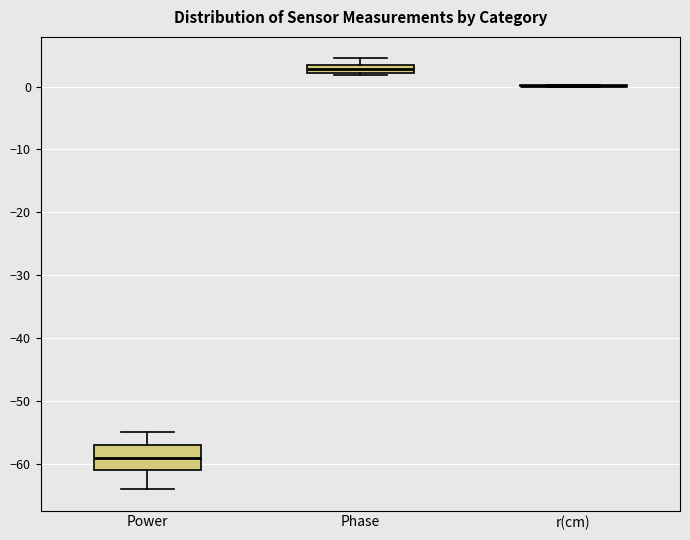

Comparing the boxes themselves (not the whiskers), which one is the tallest?

Power